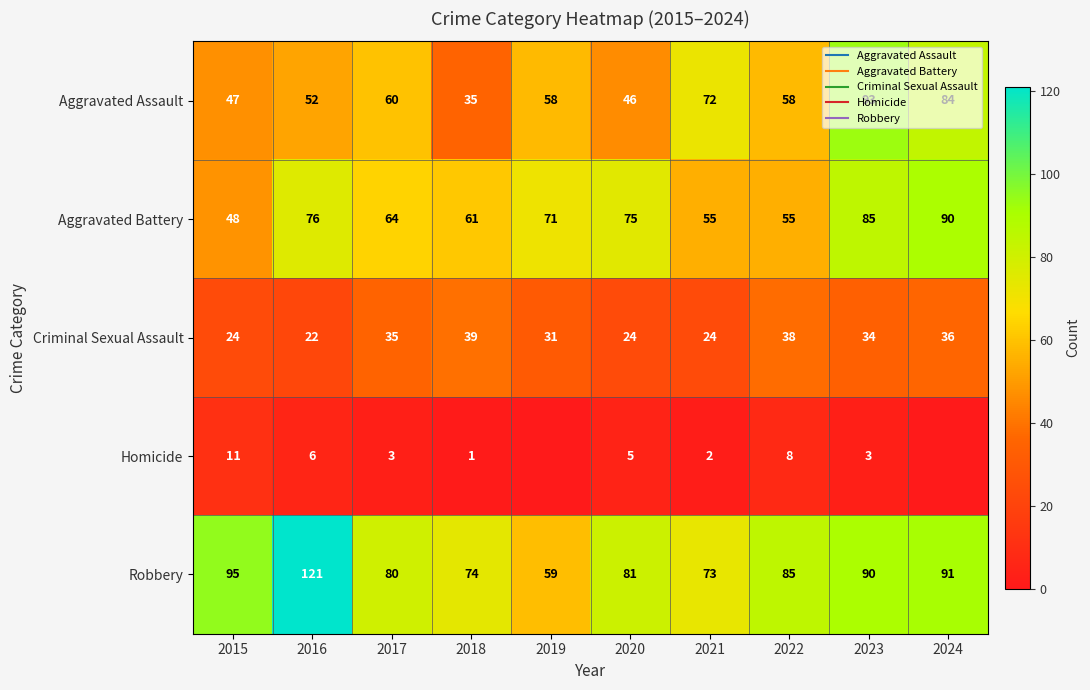

What is the sum of the Aggravated Battery values at 2016 and 2021?

131